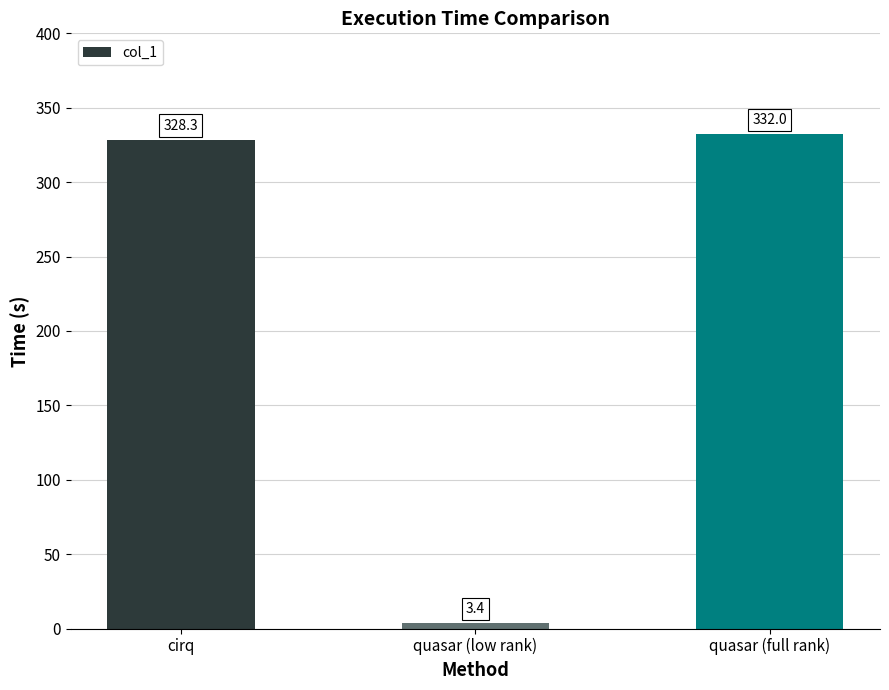

How many values are below 328?

1